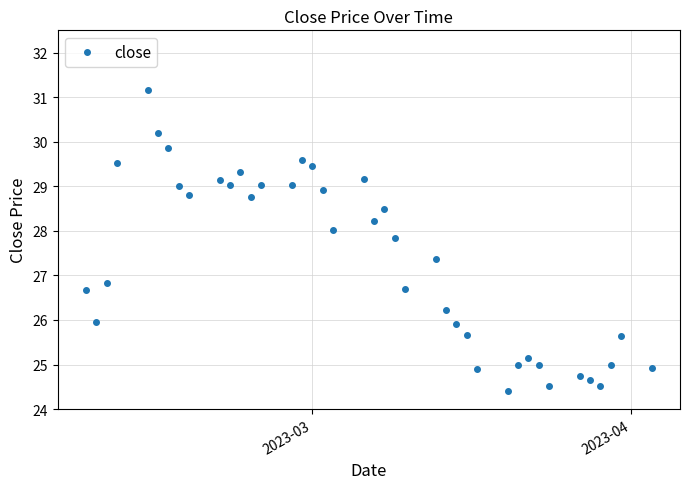

What is the value of the 27th point from the left?

25.9